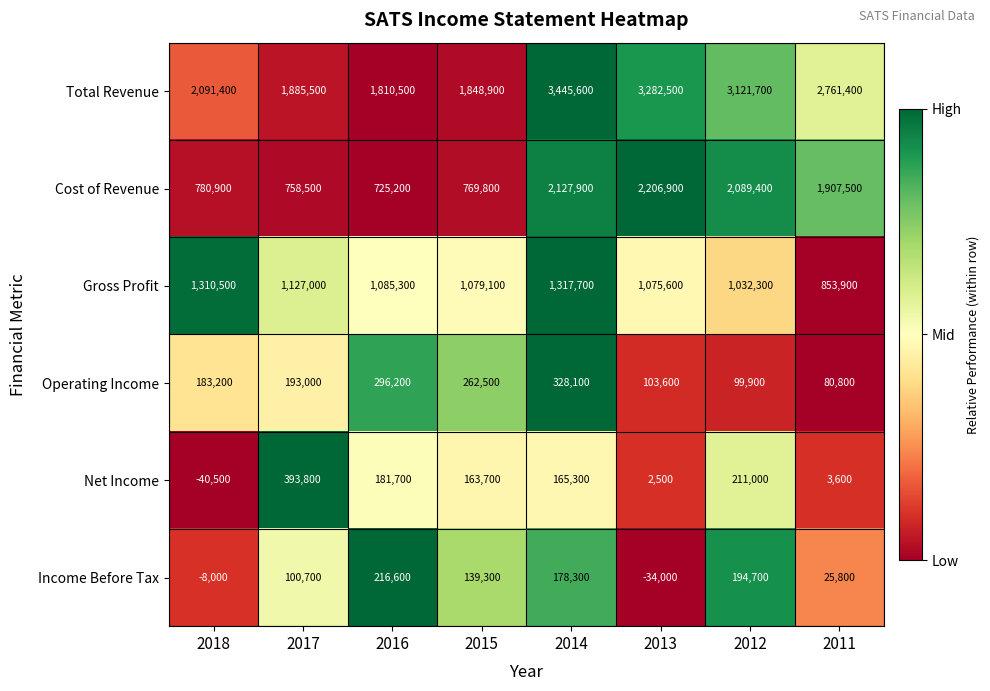

Which label corresponds to the largest value in the chart?

2014